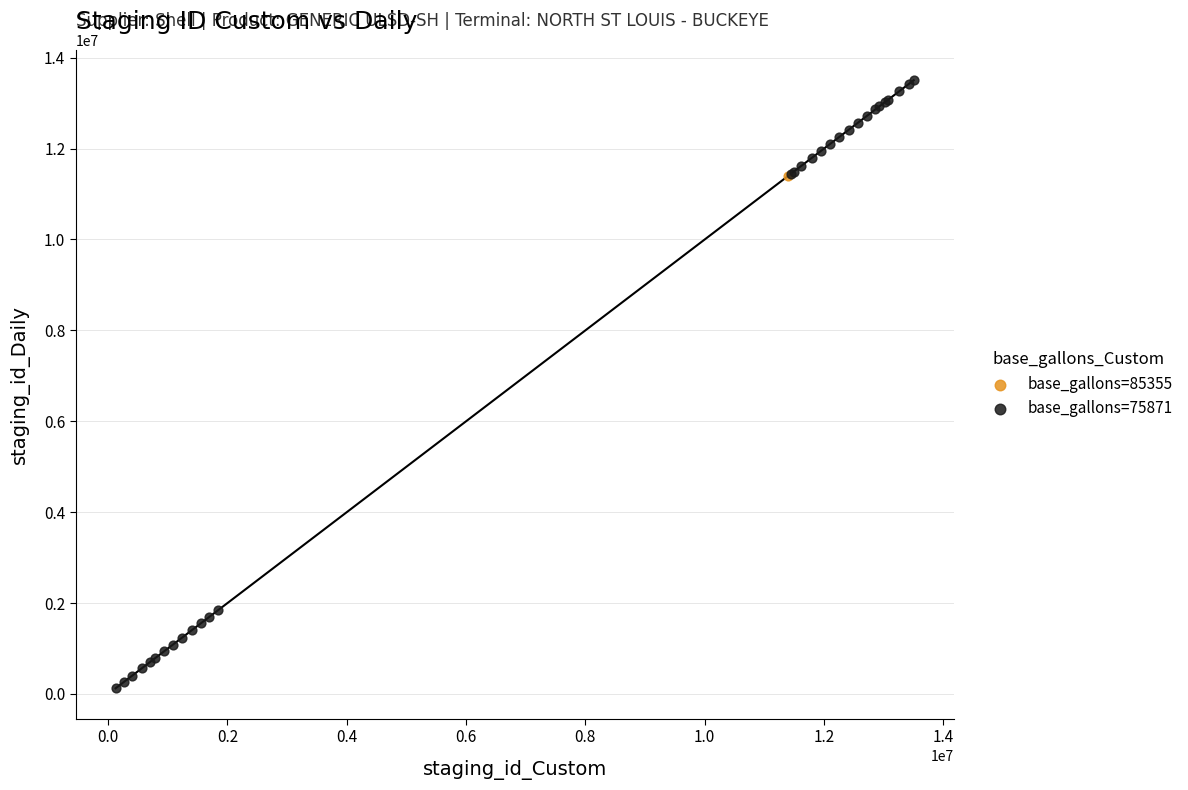

What are all the series names shown in the legend?

base_gallons=85355, base_gallons=75871